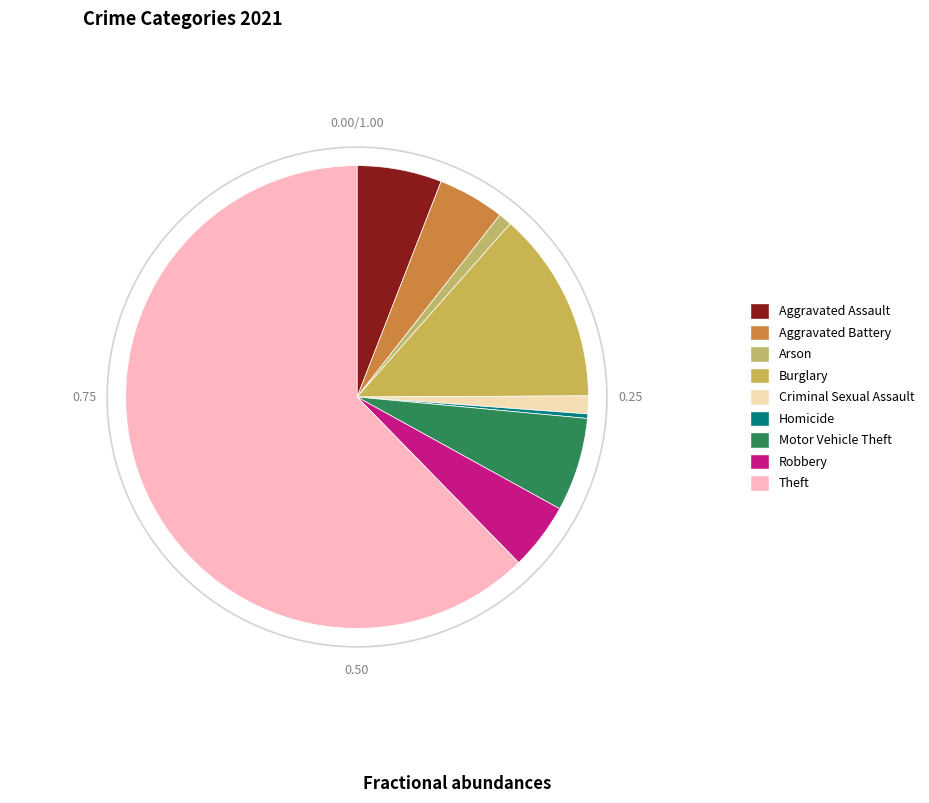

Does Theft account for over 50% of the chart?

Yes